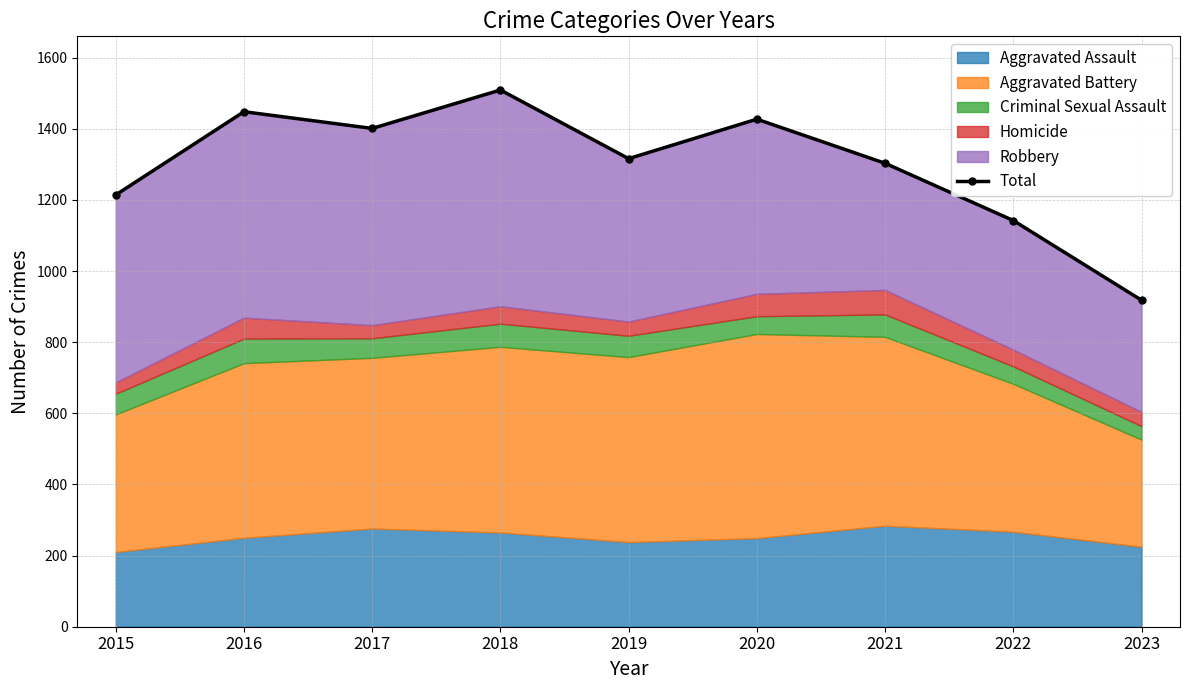

True or false: the data shows 396 at 2023.

False